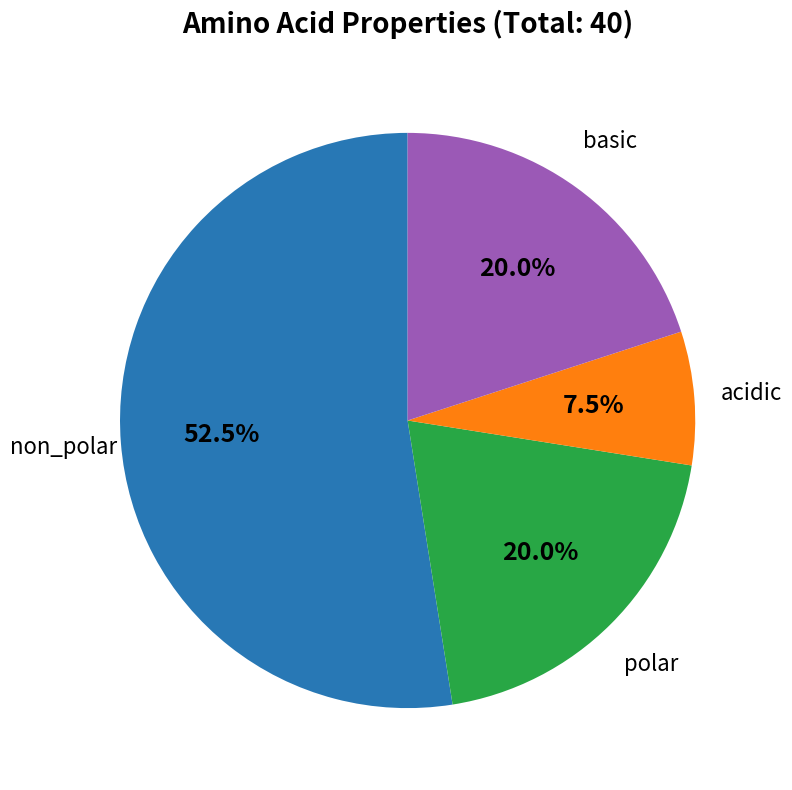

Does any single category account for the majority?

Yes